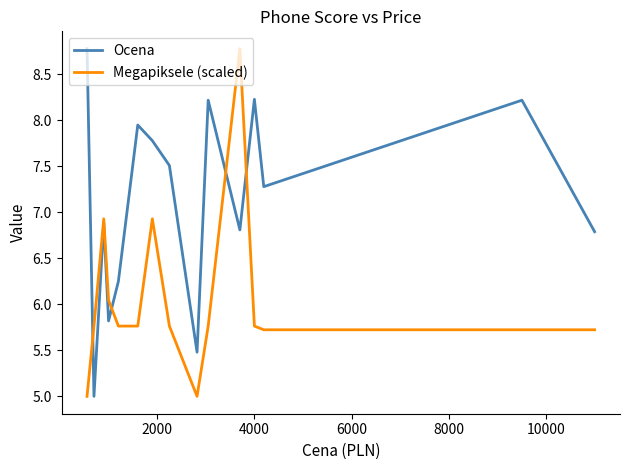

What is the minimum value shown in the chart?

5.0